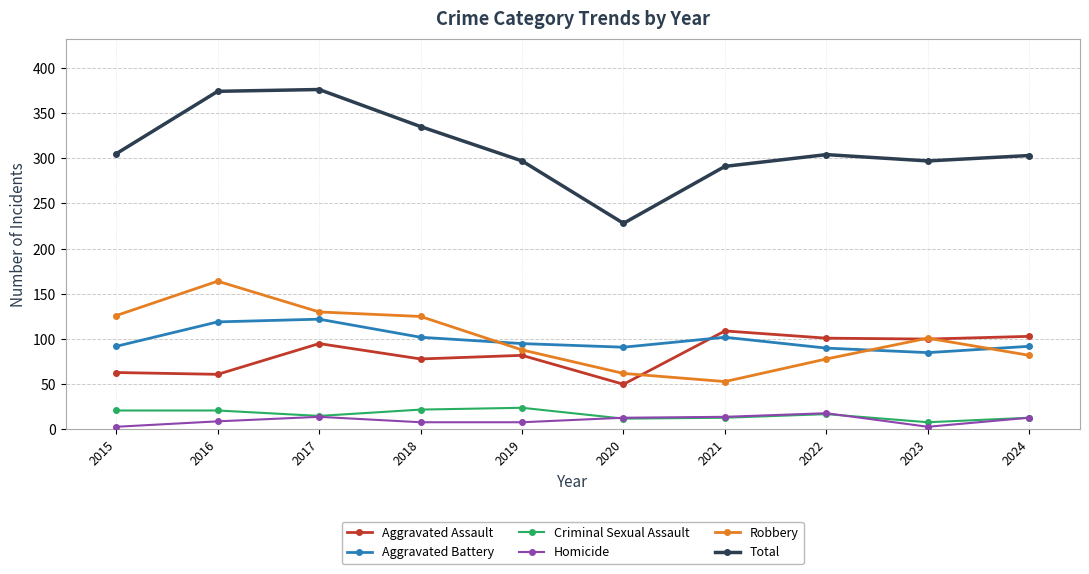

True or false: Total has more than 2 interior local peaks.

False